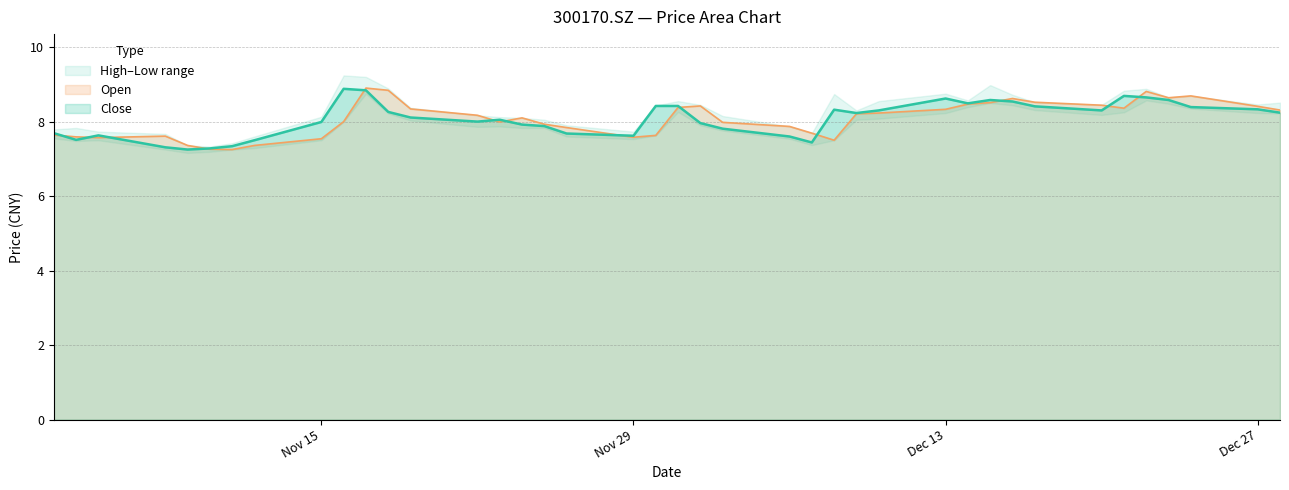

At which category does the chart reach its peak across all series?

20211116